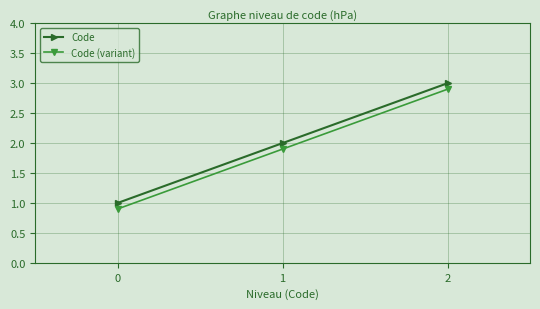

What is the sum of all Code (variant) values?

5.7